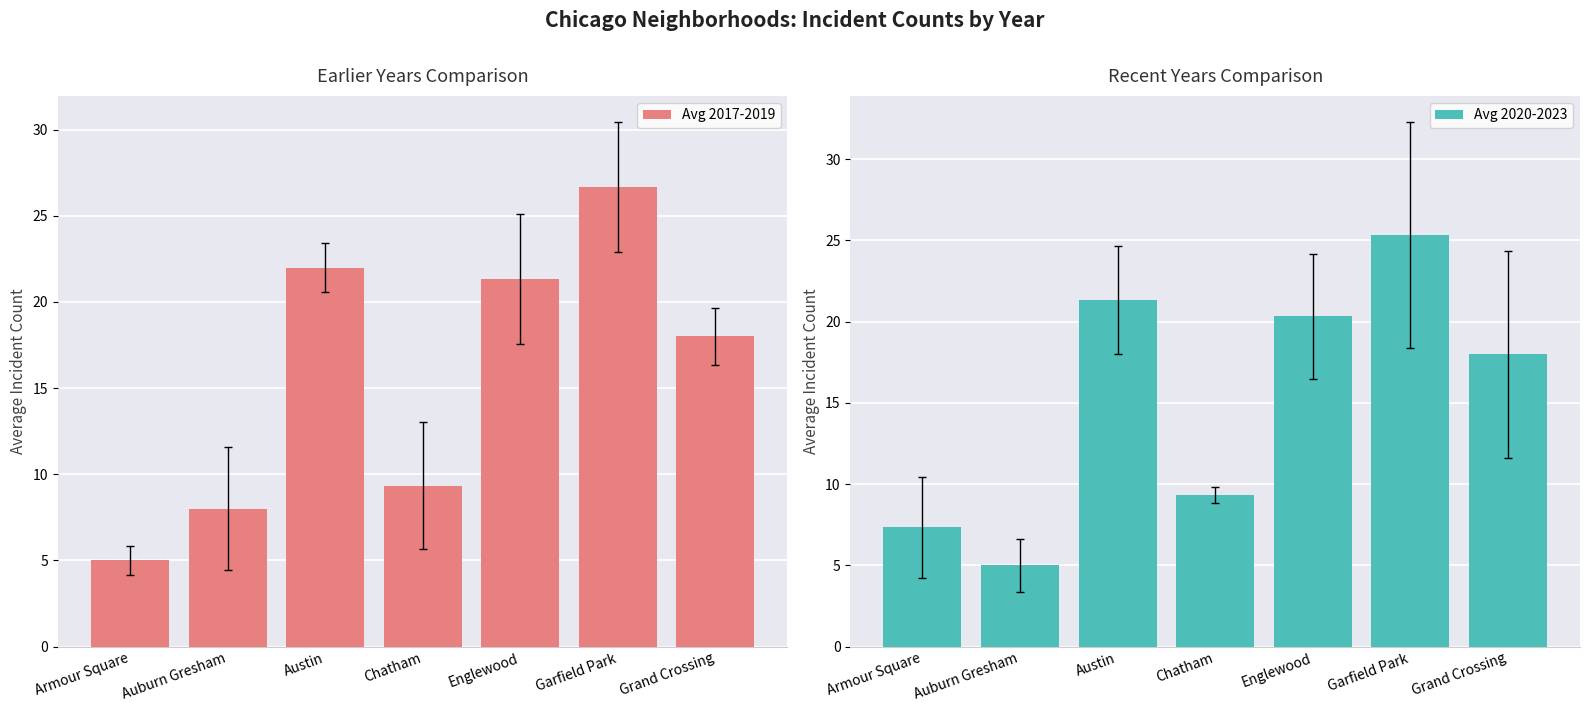

Reading right to left, list all the values displayed in this chart.

Avg 2017-2019: 18.0	26.7	21.3	9.3	22.0	8.0	5.0
Avg 2020-2023: 18.0	25.3	20.3	9.3	21.3	5.0	7.3